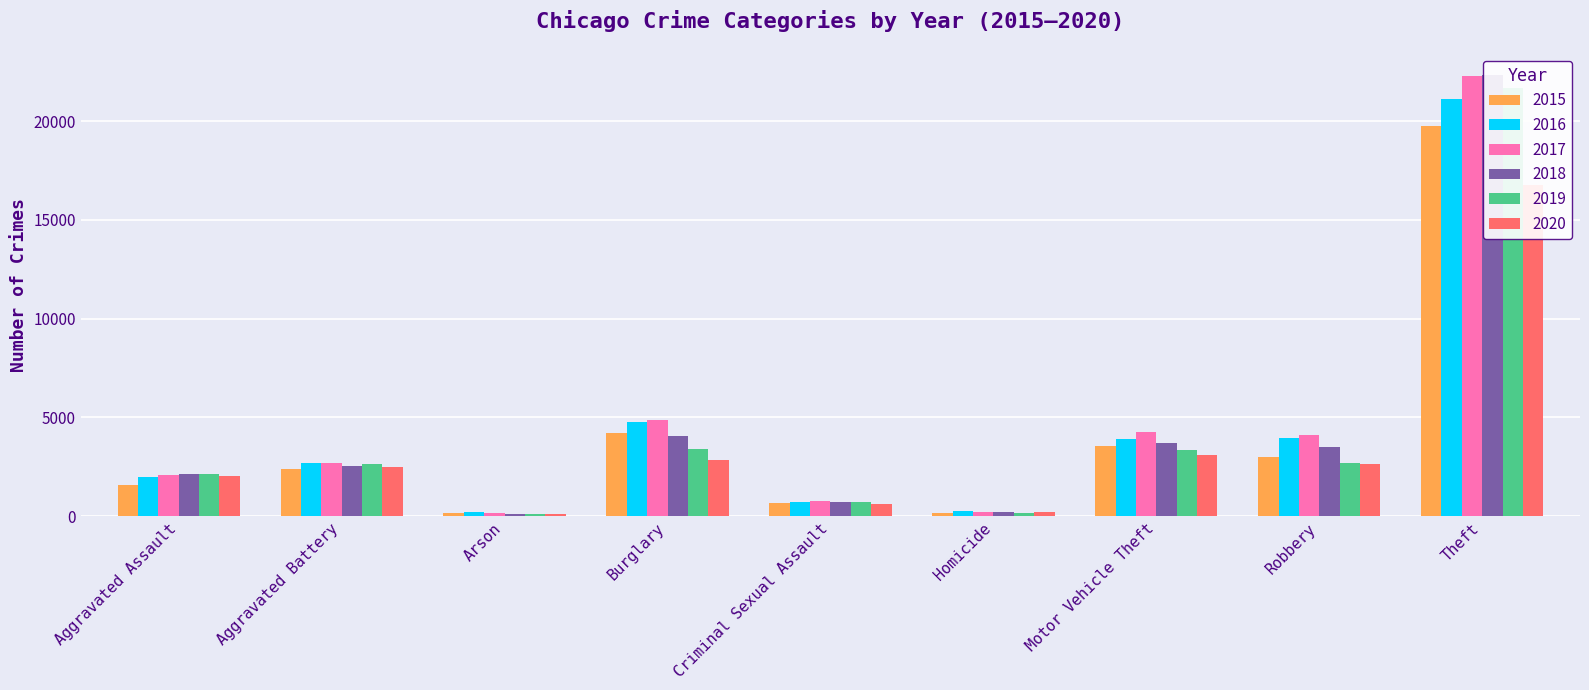

How many values in the 2019 series are below 2634?

4